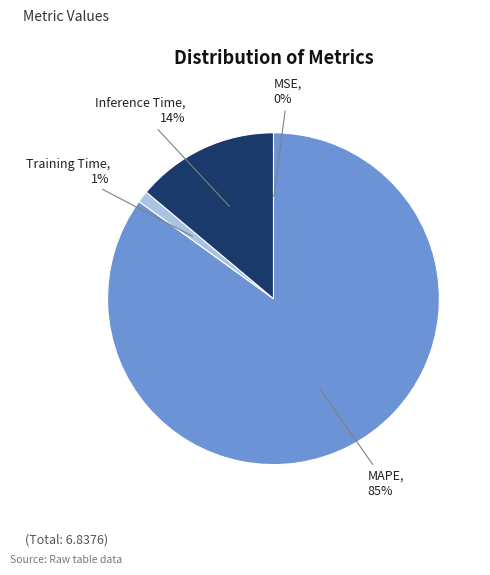

Is there a majority slice in this chart?

Yes